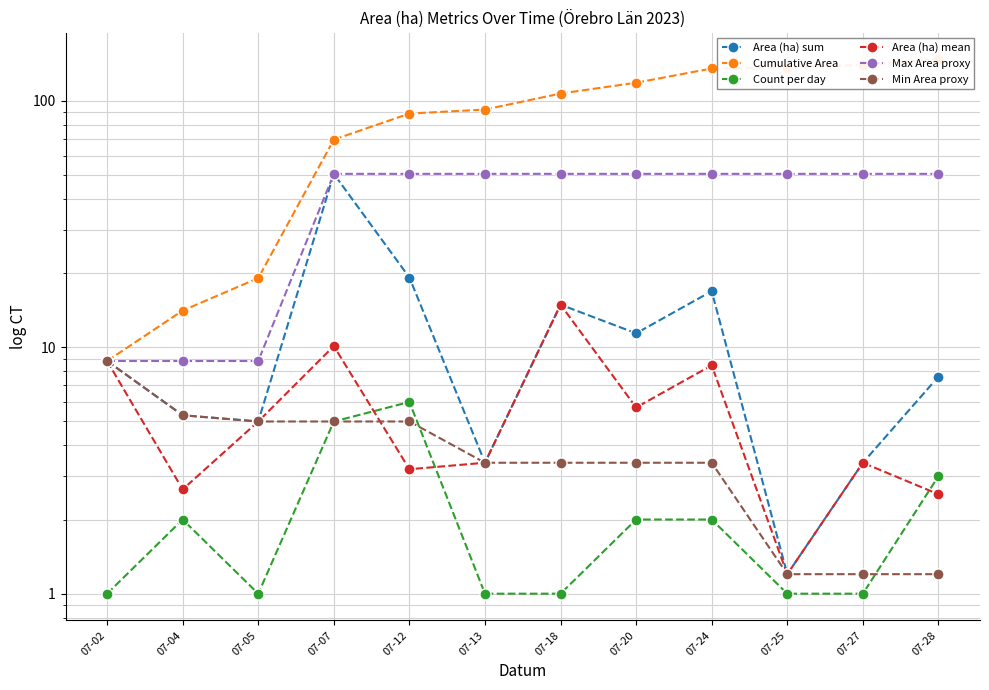

Which series changed the most between 07-20 and 07-25?

Cumulative Area